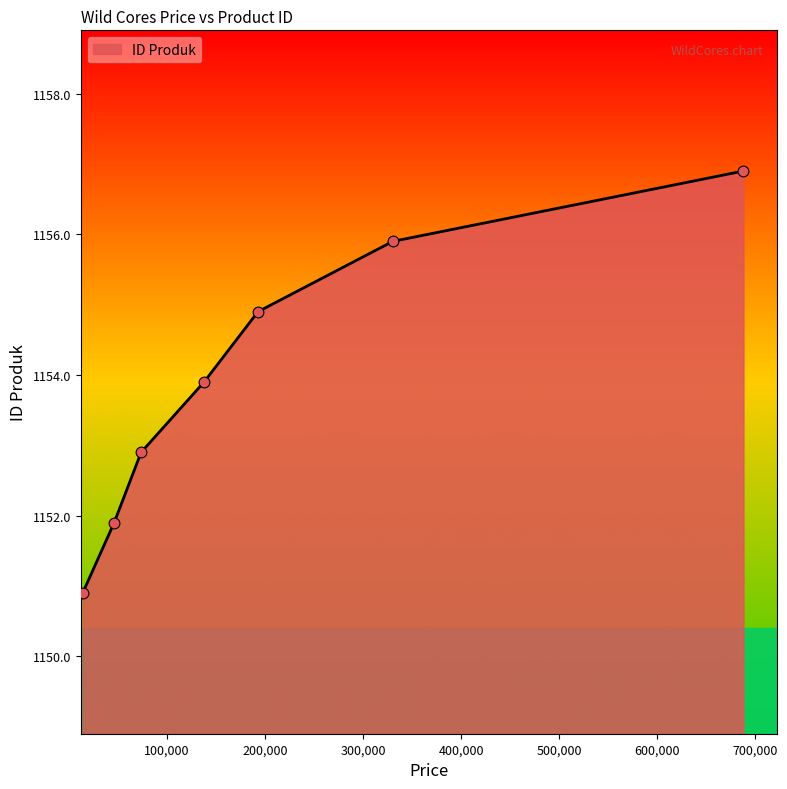

True or false: the data has more than 1 interior local peaks.

False